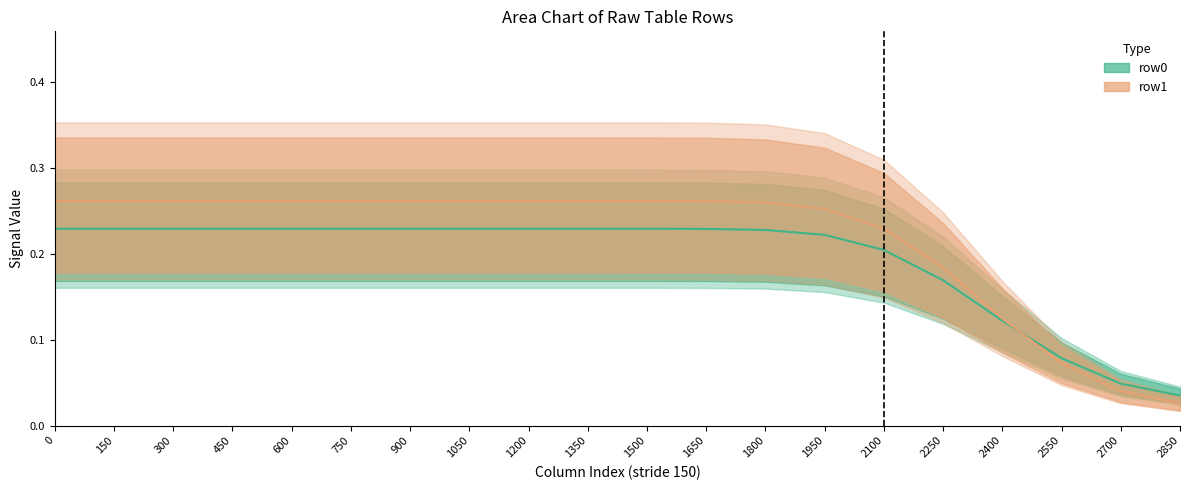

Rank the series at 150 from highest to lowest value.

row1, row0